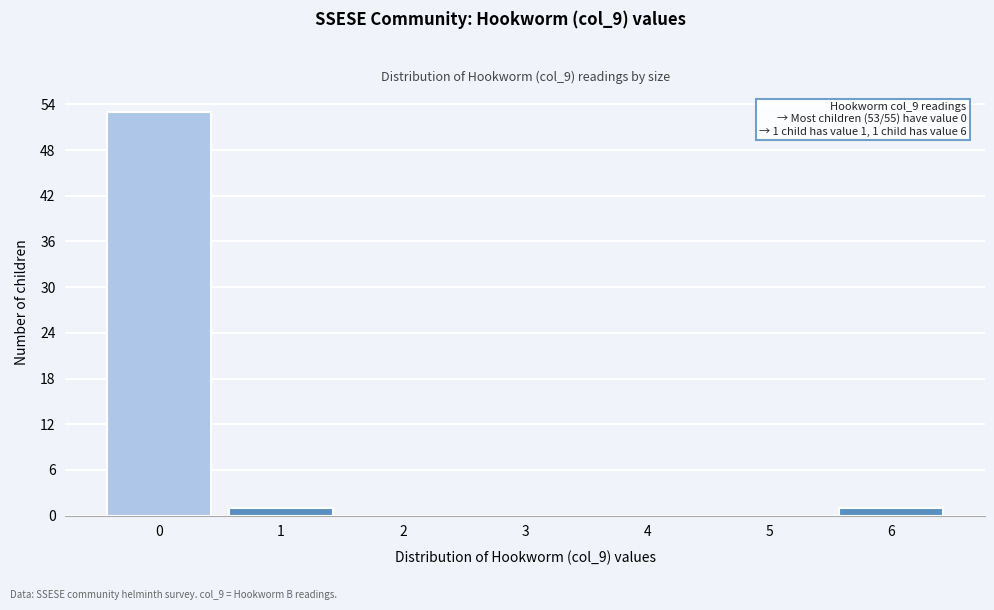

Which range on the x-axis has the tallest bar?

-0.5 to 0.5